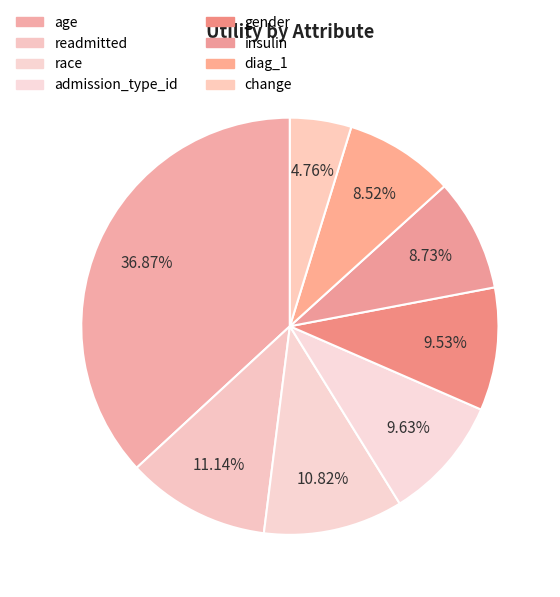

True or false: age accounts for 37% of the total.

True